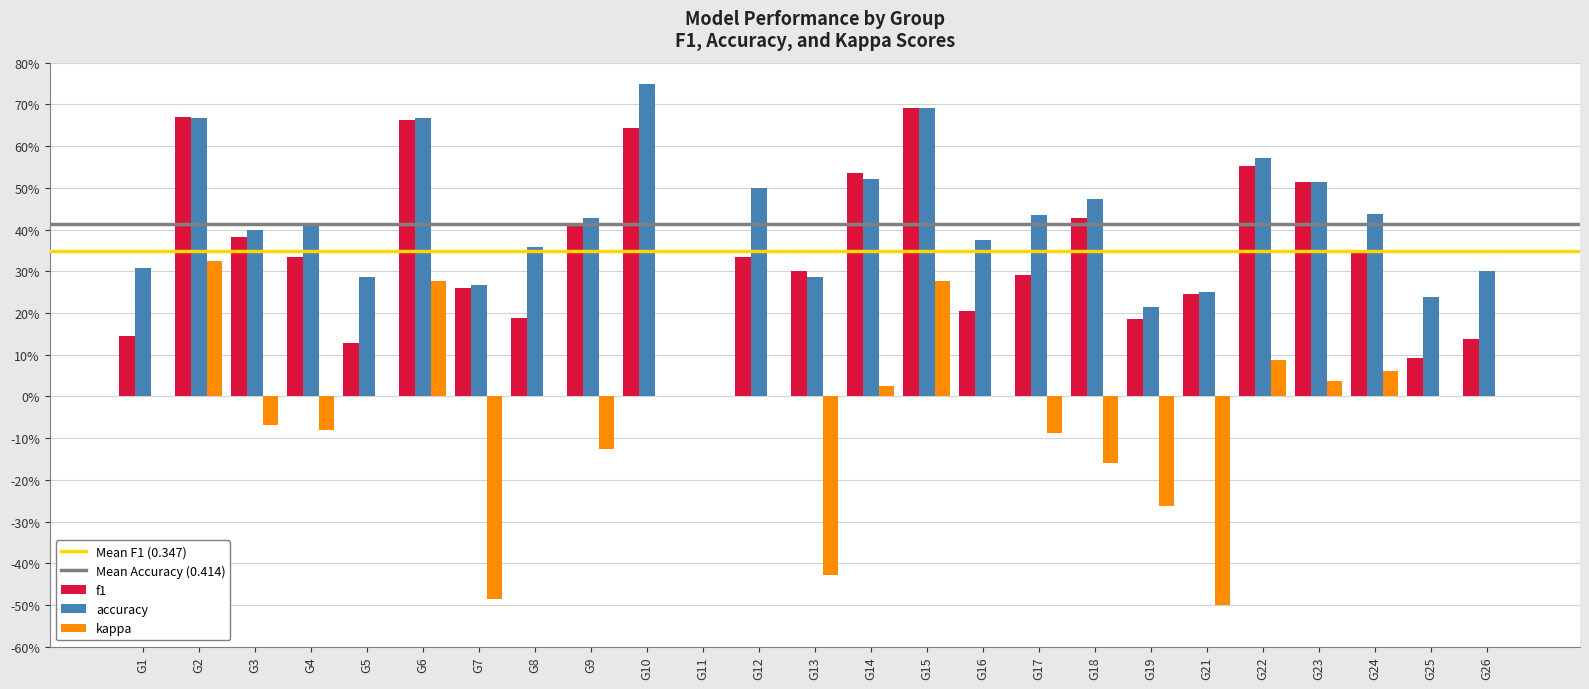

Are the bars horizontal?

No